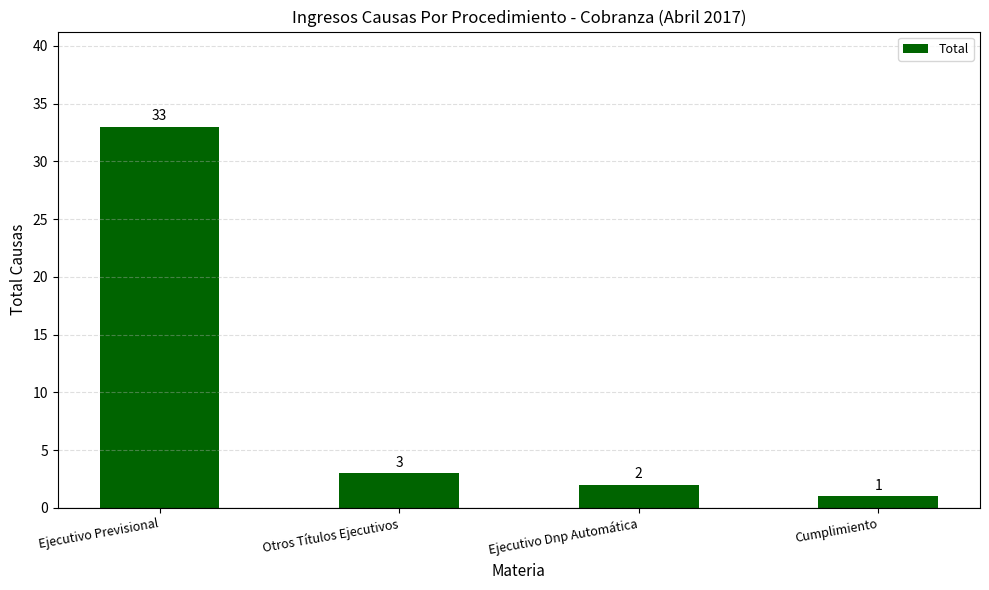

Where does the data first go above 3?

Ejecutivo Previsional